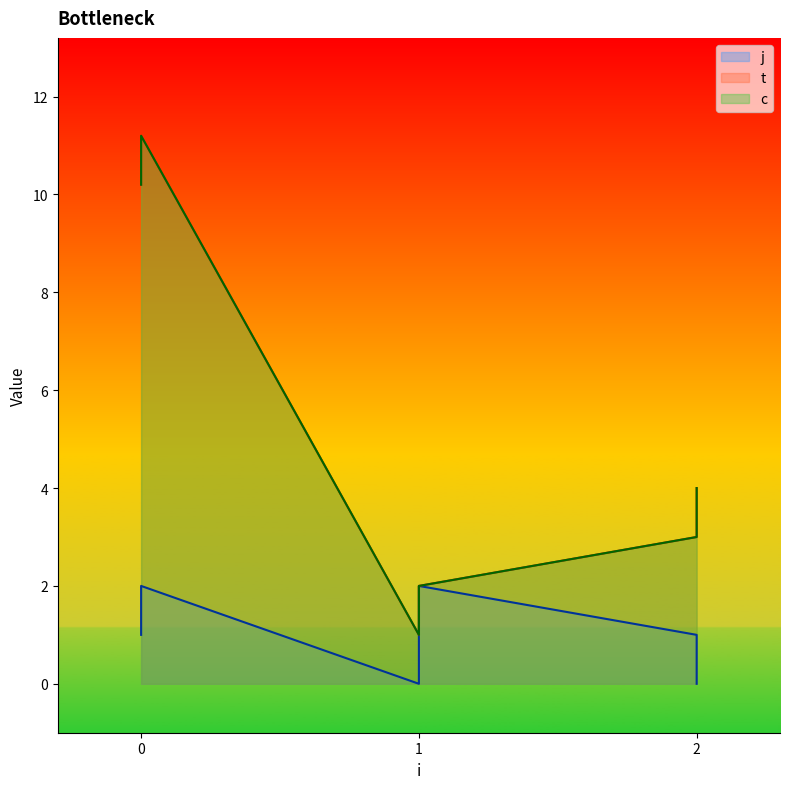

Does the chart have visible grid lines?

No